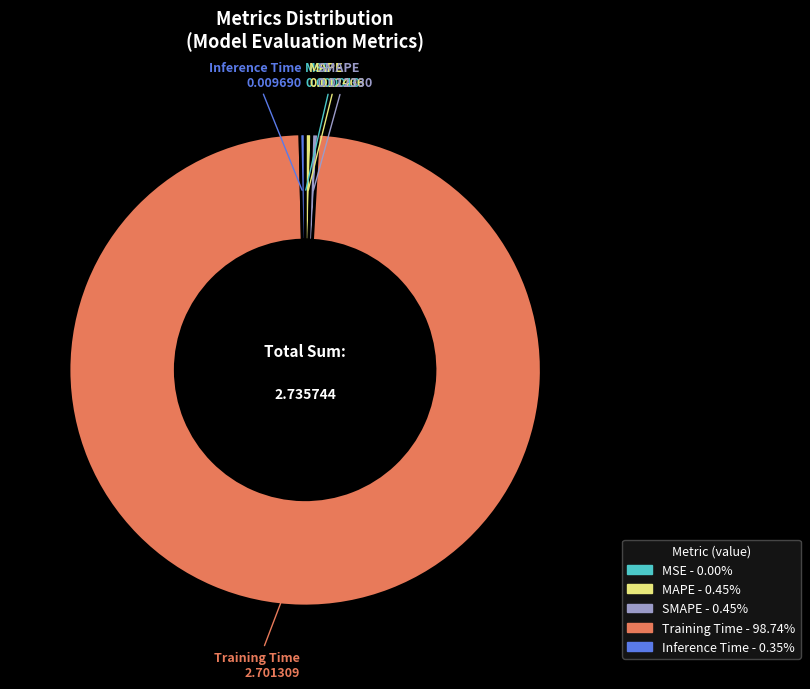

Do MAPE and SMAPE together represent more than half of the pie?

No